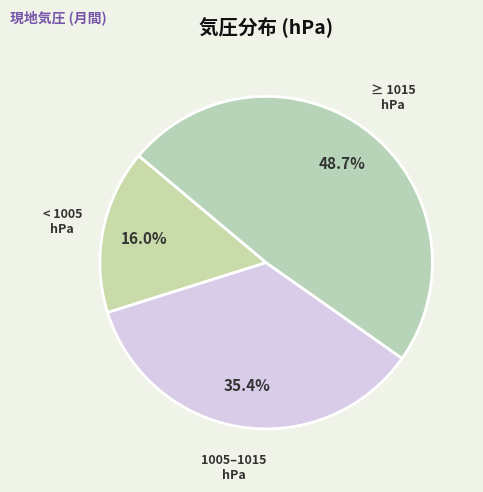

Between ≥ 1015 hPa and 1005–1015 hPa, which is larger?

≥ 1015 hPa